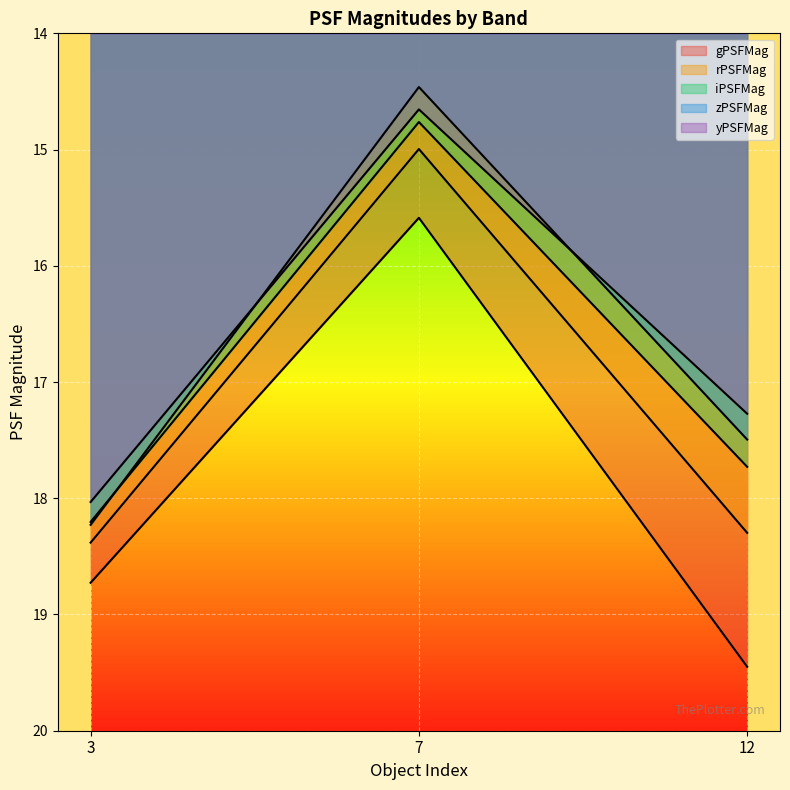

How many lines are shown in the chart?

5